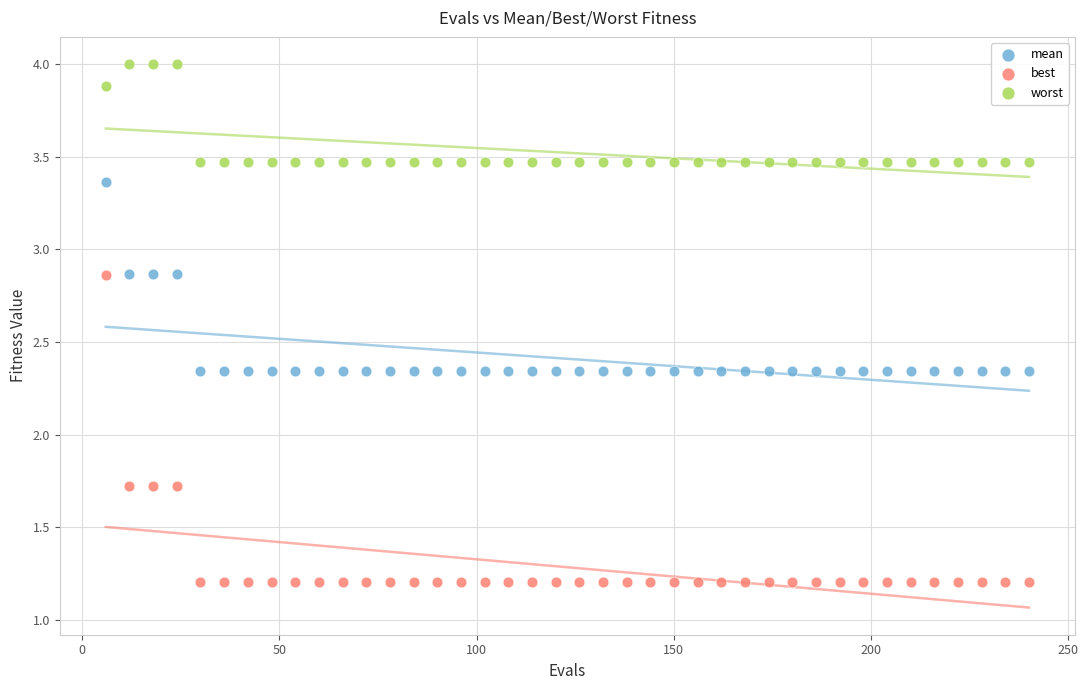

Across all data points, what is the range of X values (max minus min)?

234.0